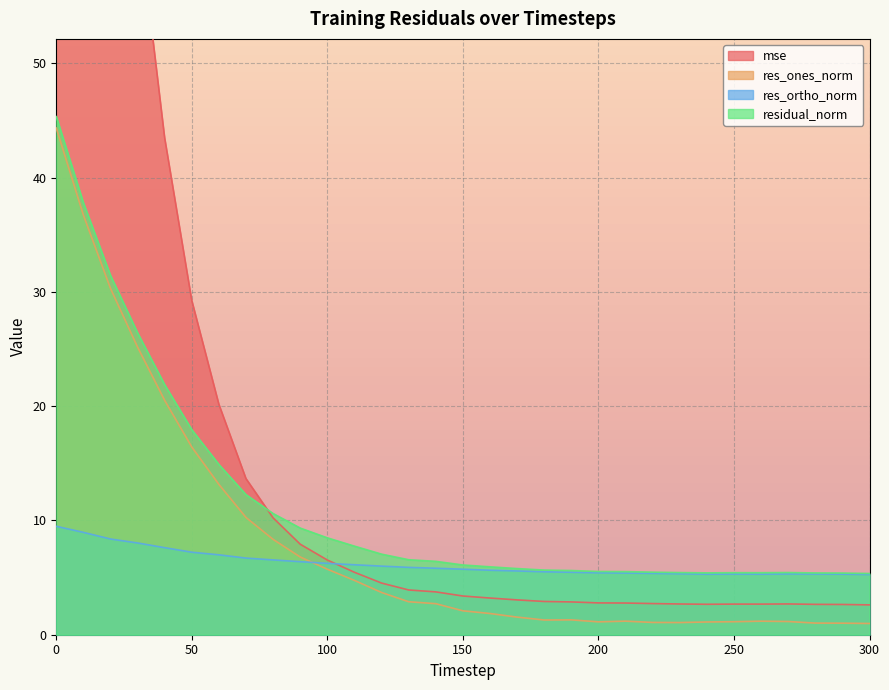

What is the value of the res_ortho_norm point at the 20th from the left?

5.5